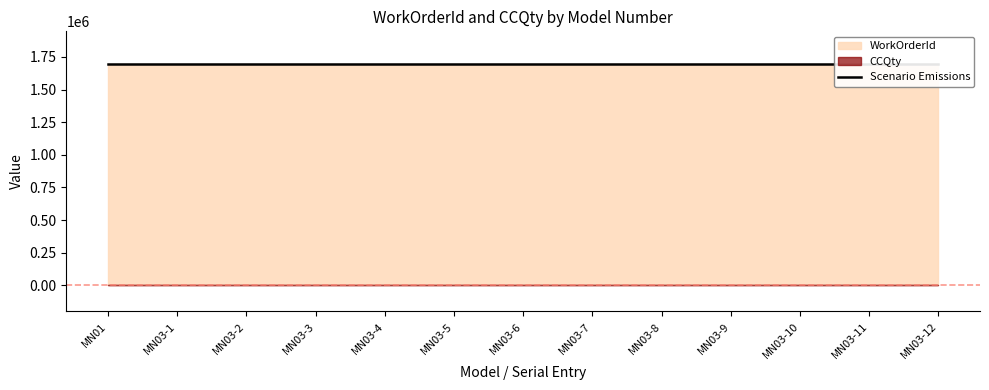

Is the value of CCQty at 04/01/2031 greater than the value of WorkOrderId at 04/01/2031?

No